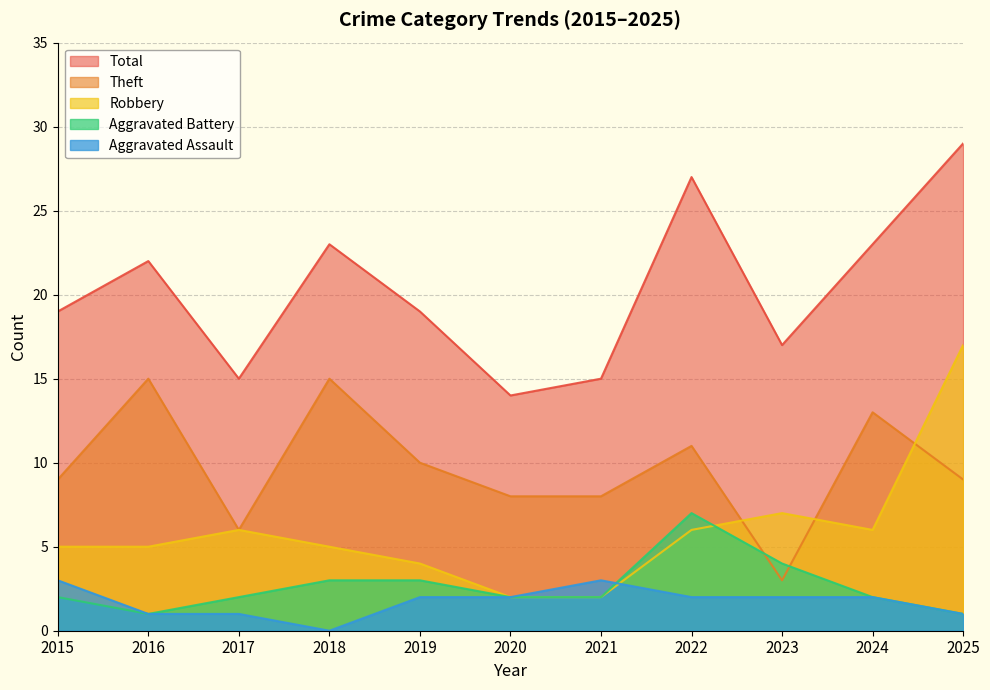

How many interior local valleys does the Theft series have?

2